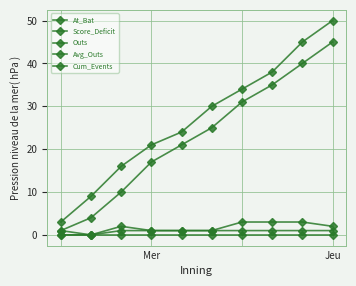

How many interior local valleys does the Avg_Outs series have?

1